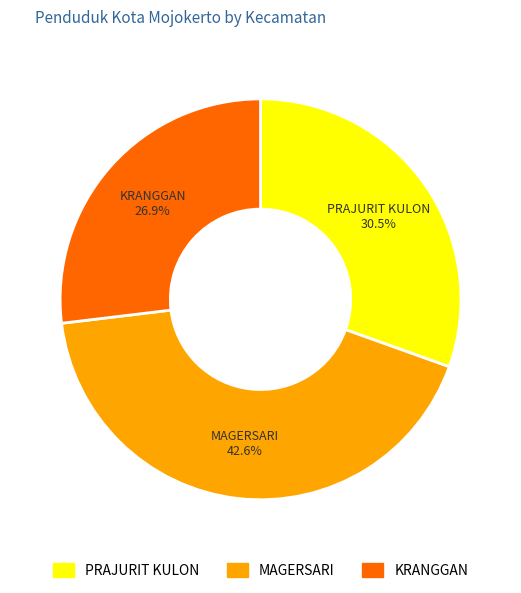

What is the largest slice in the pie chart?

MAGERSARI